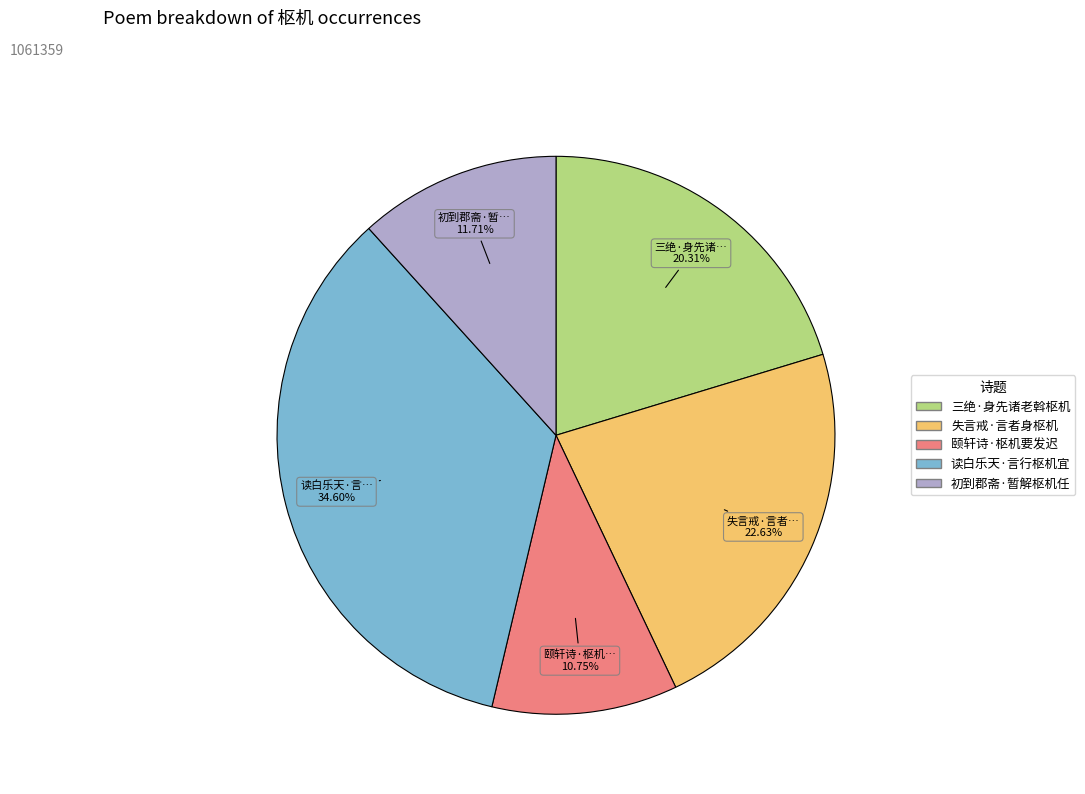

Count the number of slices in the pie.

5